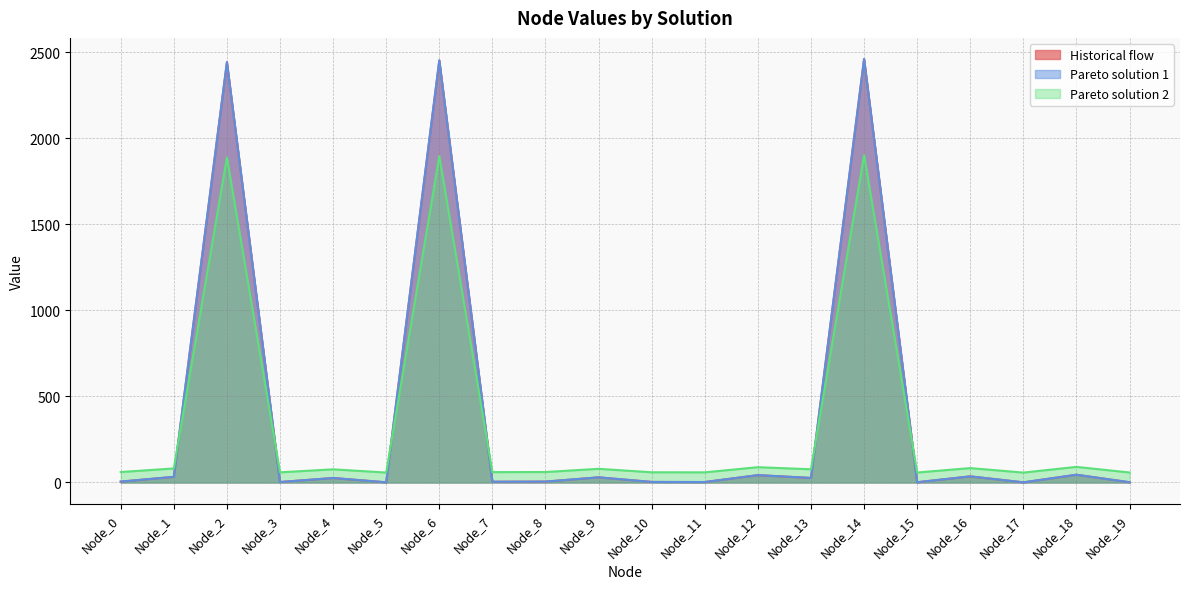

Is the value of Pareto solution 2 at Node_11 greater than the value of Historical flow at Node_12?

Yes